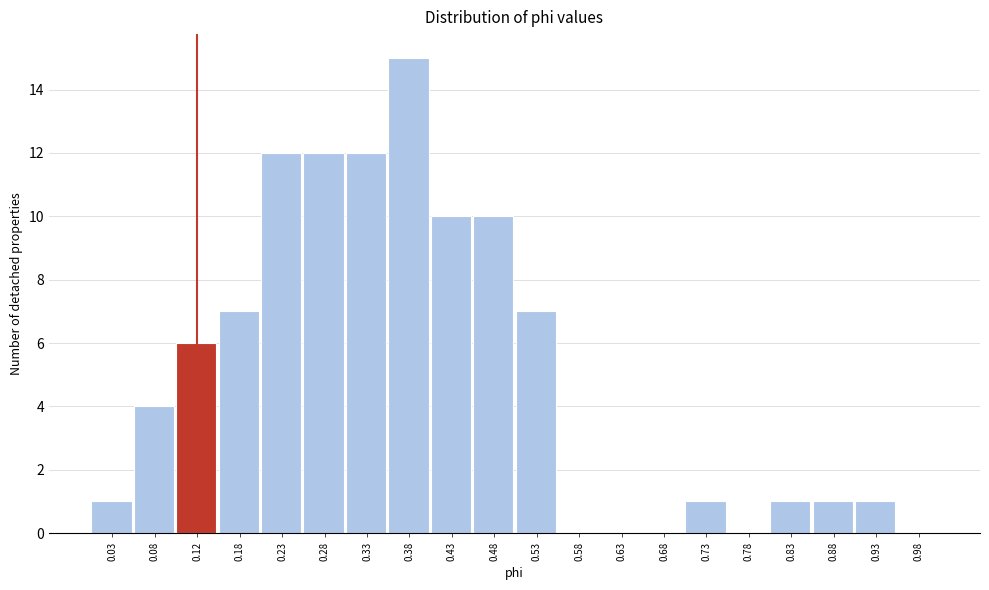

Over which range of the x-axis is the bar tallest?

0.35 to 0.40